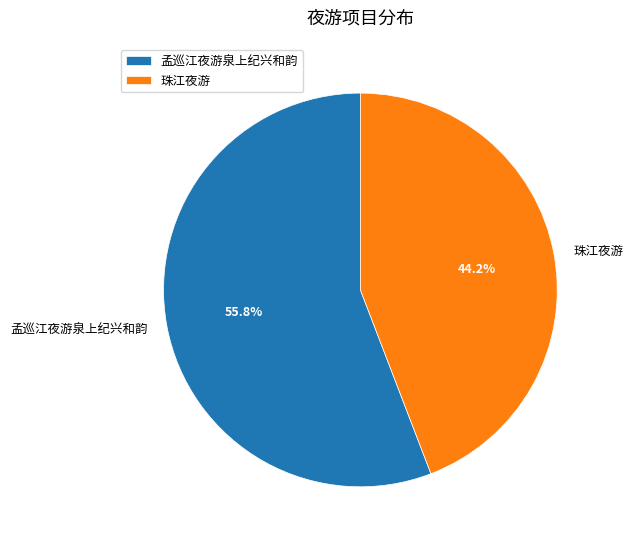

To the nearest percent, what portion does 珠江夜游 represent?

44%